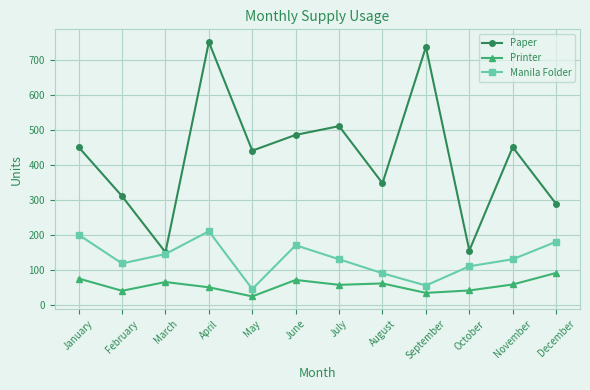

Count the number of categories in the chart.

12